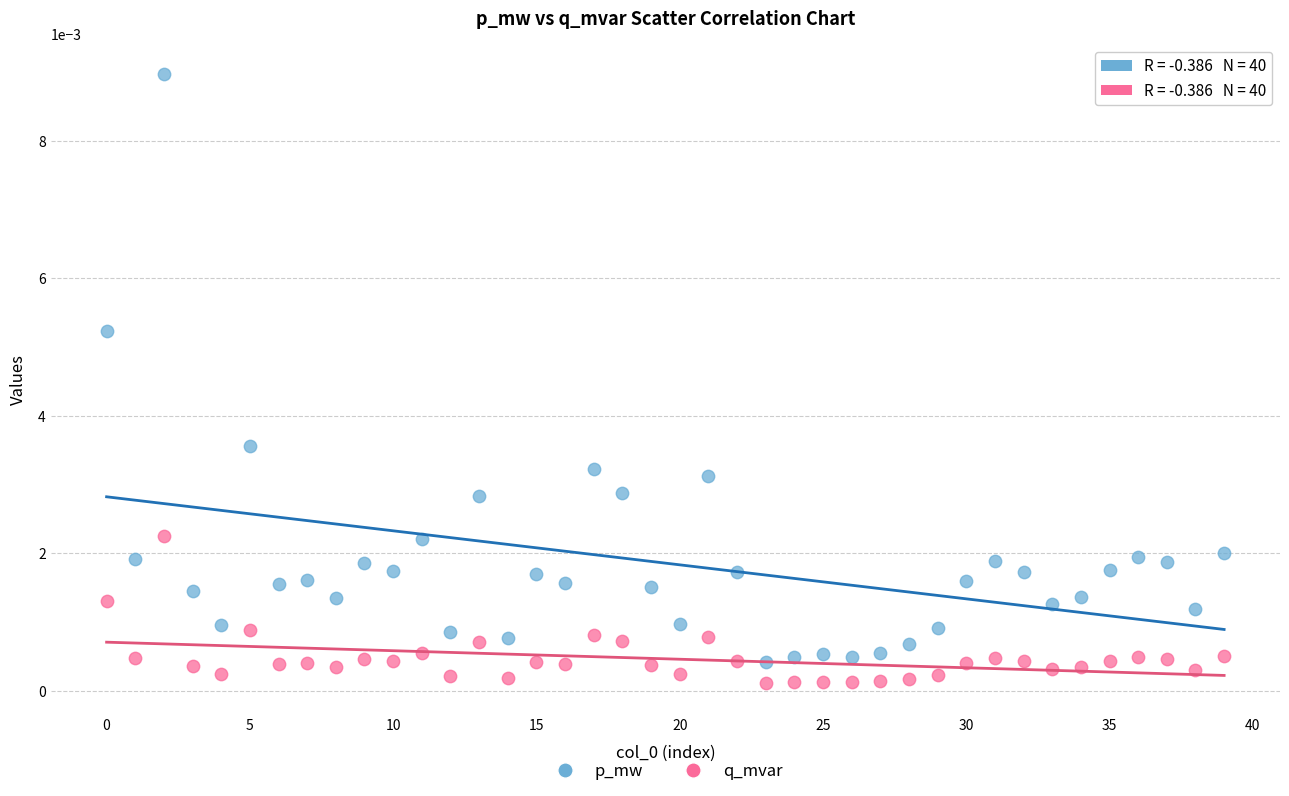

Which series has the widest spread of Y values?

p_mw